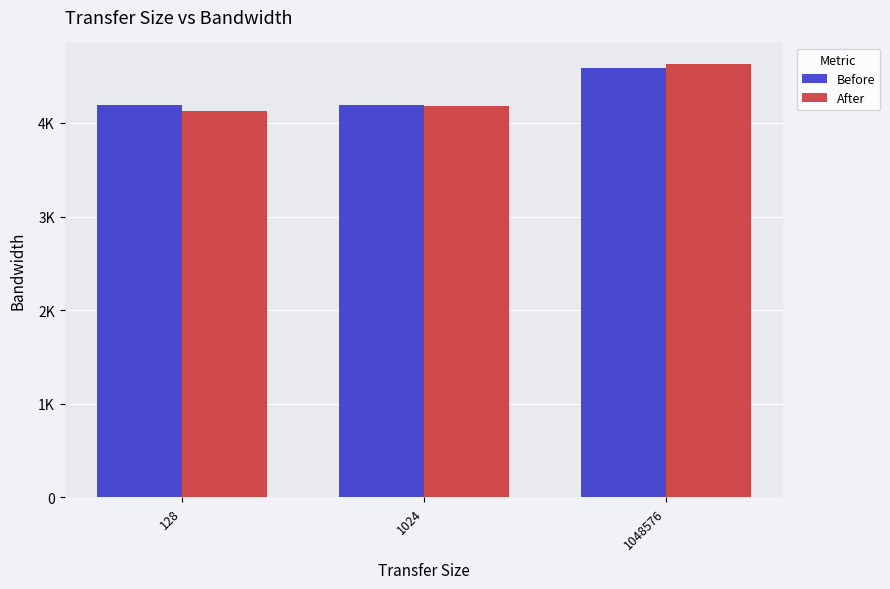

What are all the series names shown in the legend?

Before, After